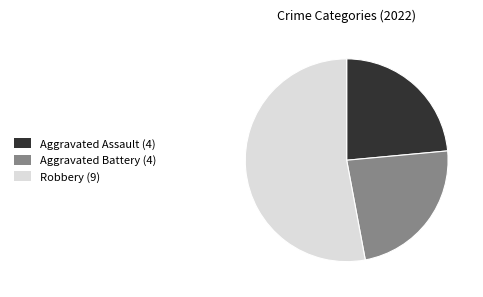

The Robbery (9) slice represents 45% of the pie. True or false?

False